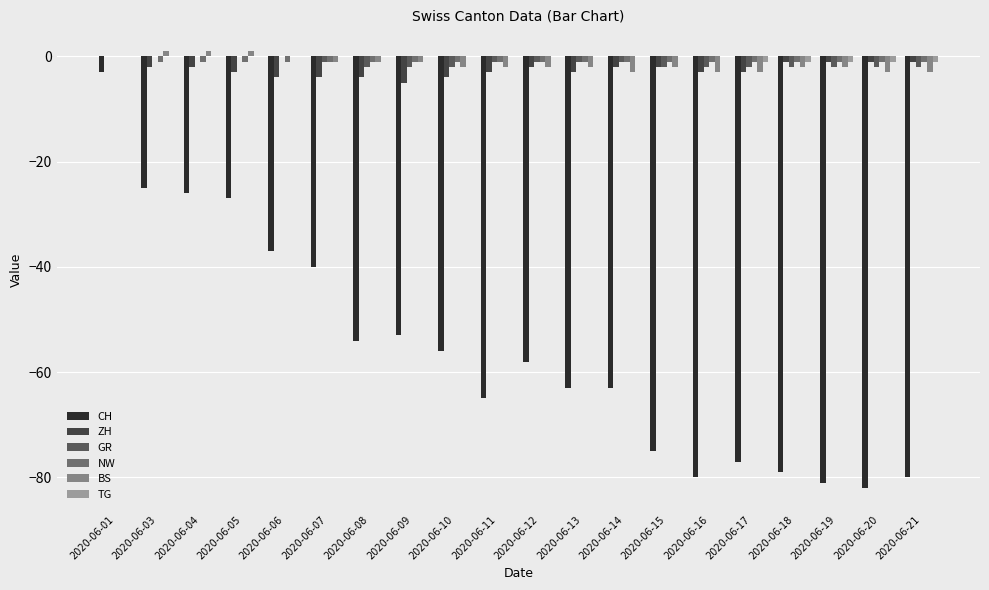

Count the NW values in the range -1 to 0.

20